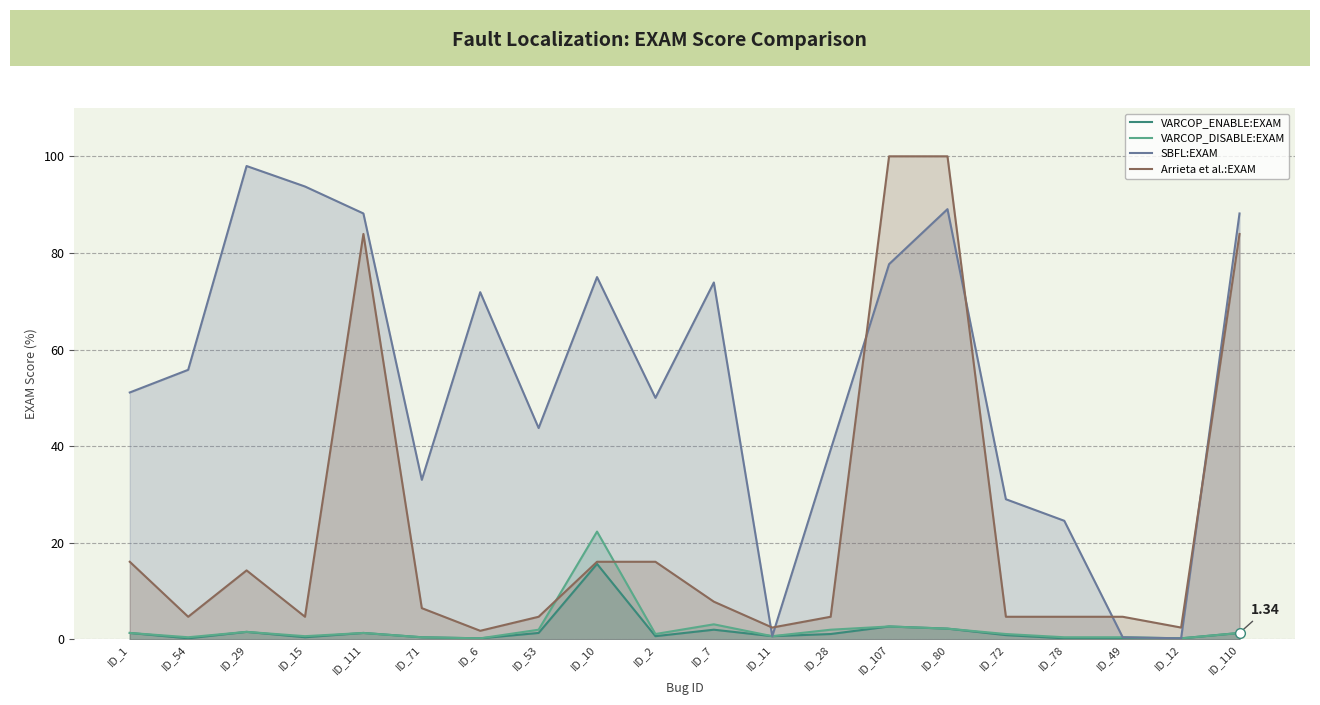

Which series has the largest total across all categories?

SBFL:EXAM